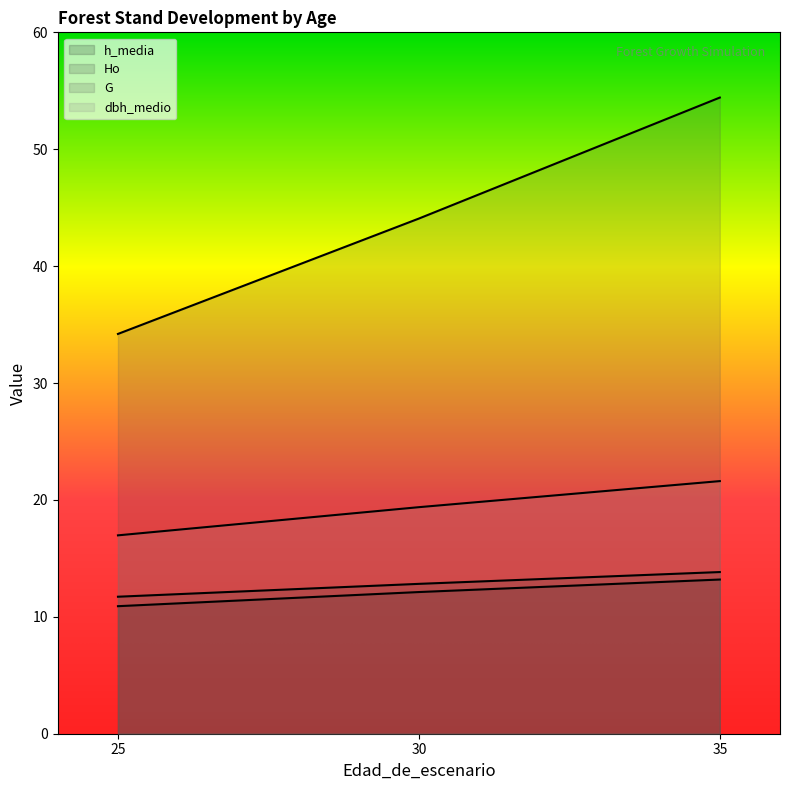

What is the spread (max minus min) of values at 30?

32.0